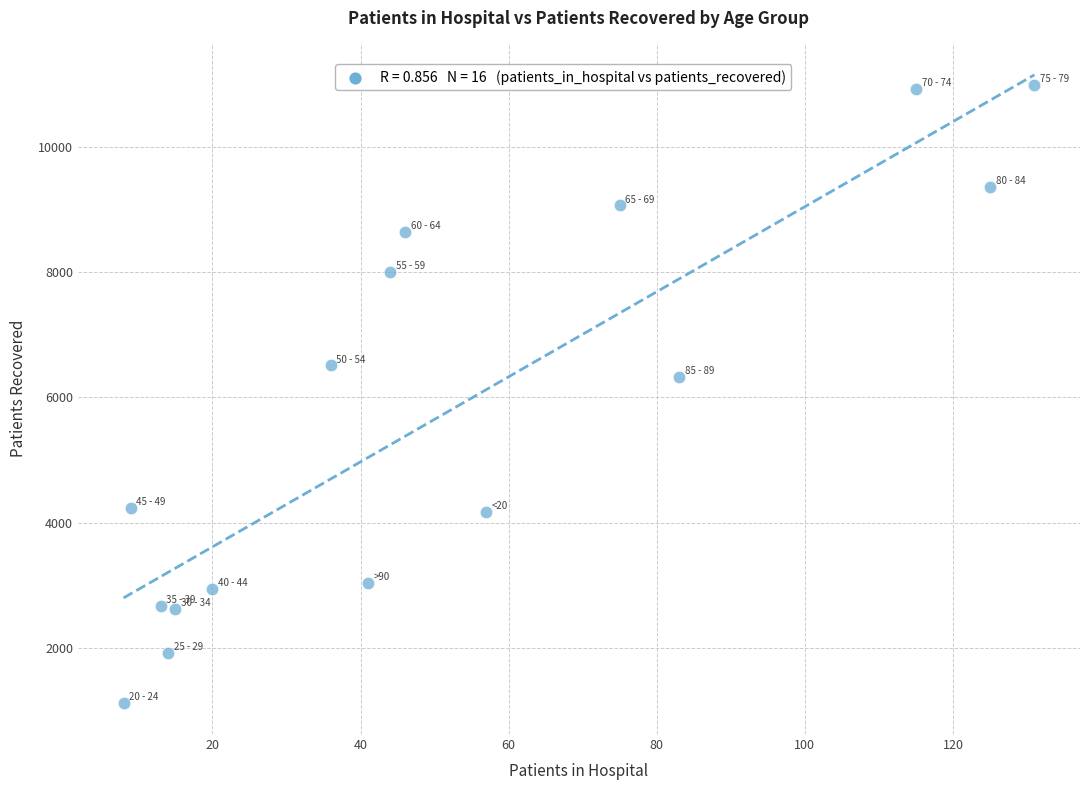

What is the range of X values (max minus min)?

123